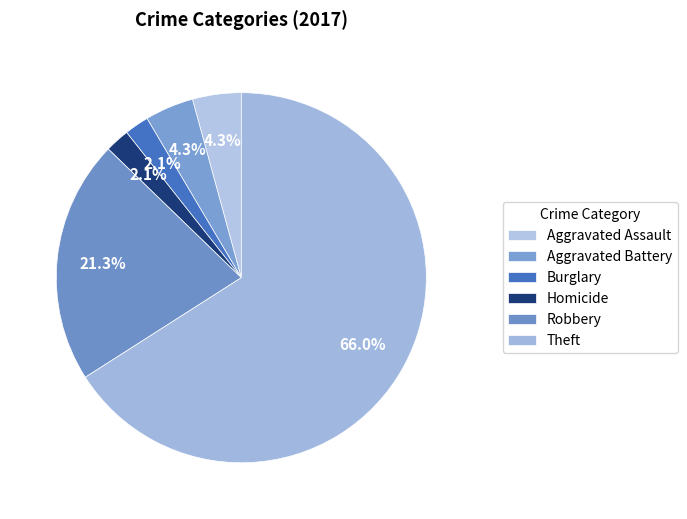

Do Aggravated Assault and Aggravated Battery together represent more than half of the pie?

No